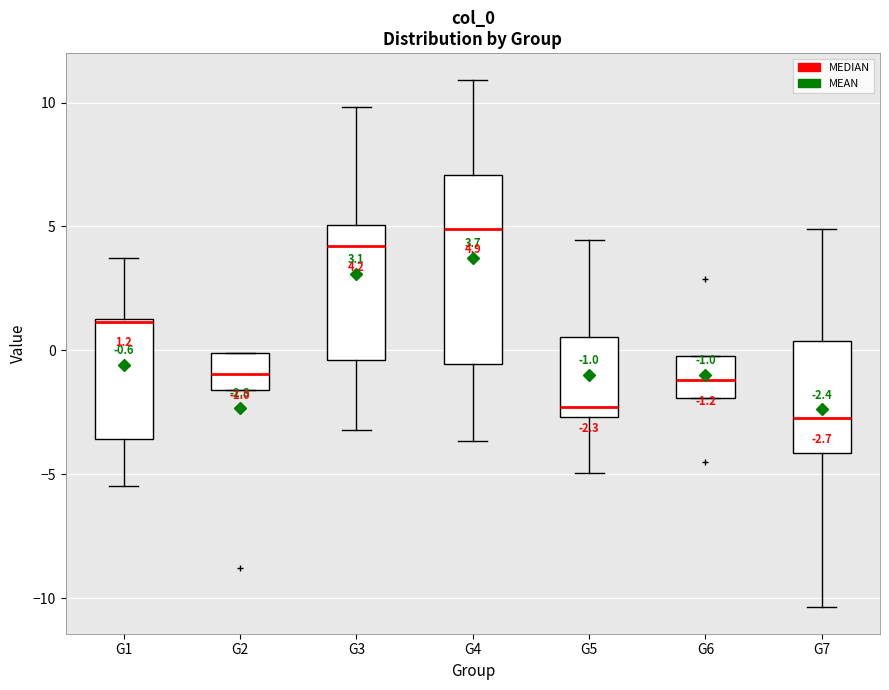

Which box is the tallest, from its lower edge to its upper edge?

G4